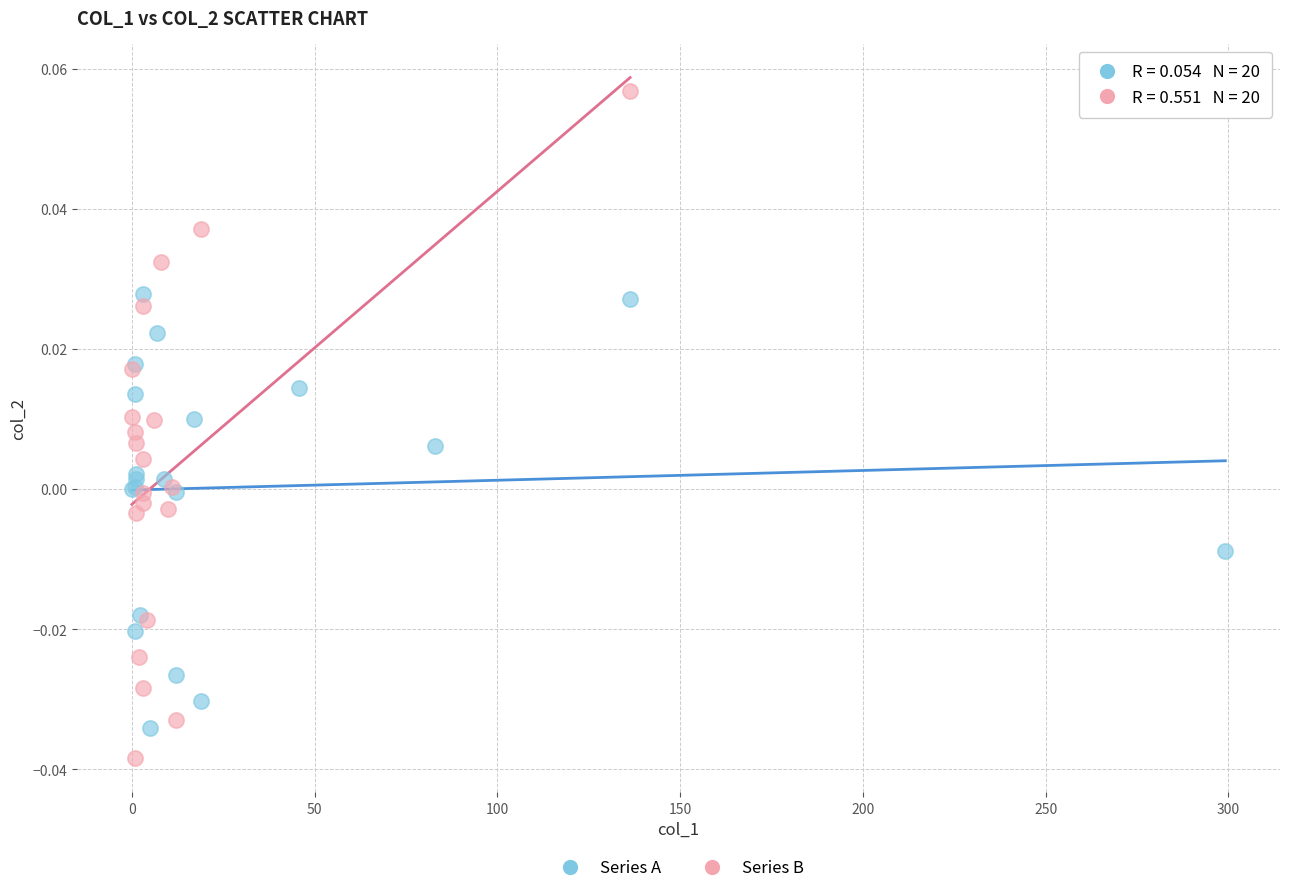

Which series has the largest Y range (max minus min)?

Series B